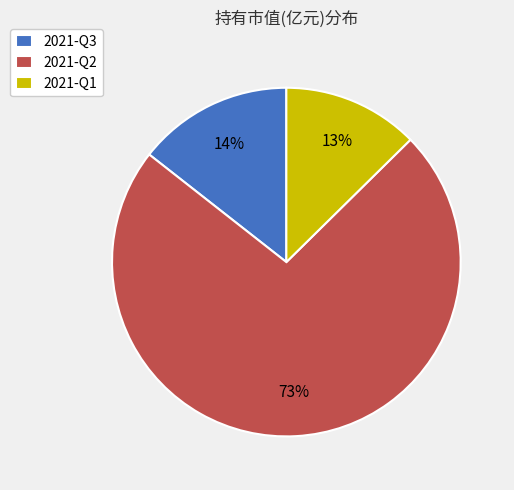

Is there any slice that represents more than half of the pie?

Yes